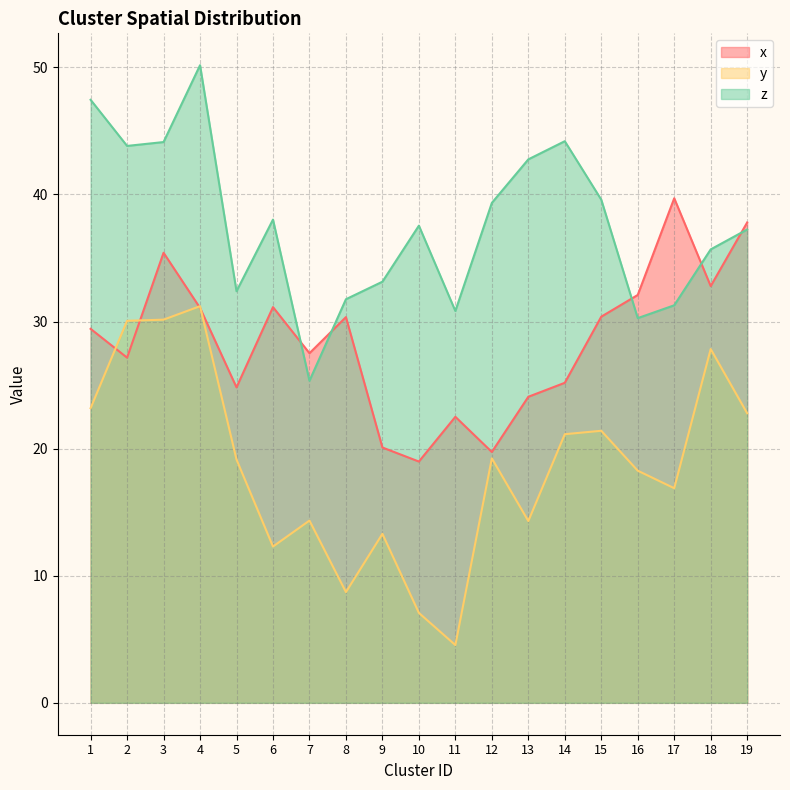

Between which two adjacent categories do x and z first intersect?

6 and 7